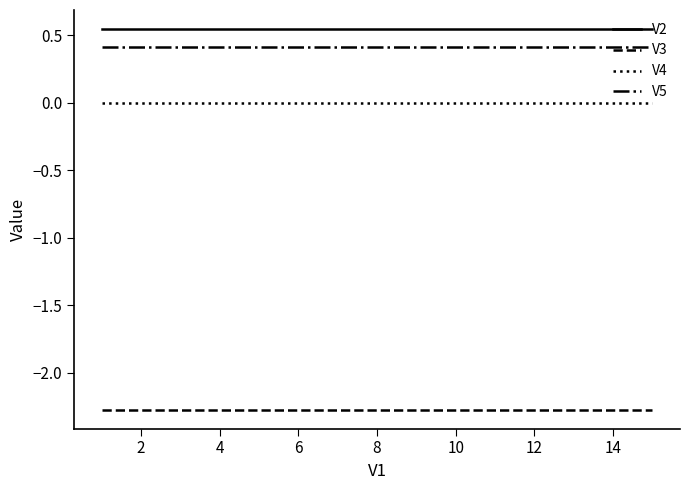

Which series has the largest total across all categories?

V2